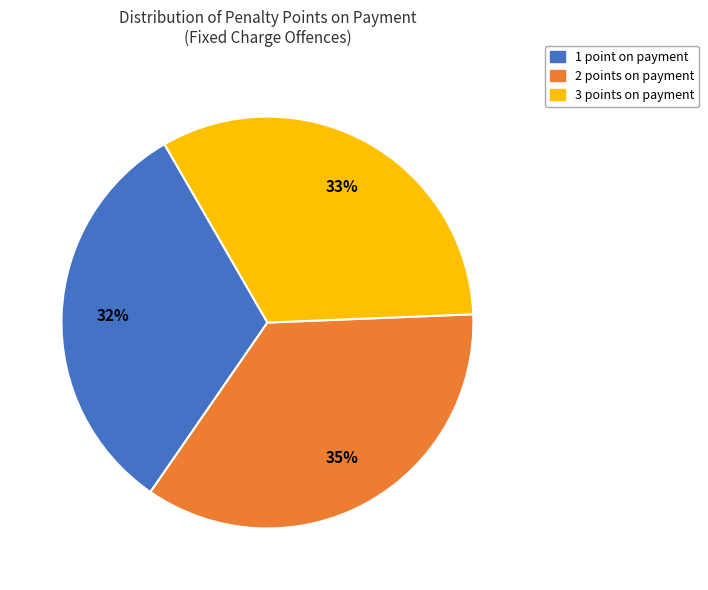

Is it true that 1 point on payment is 32% of the pie?

True